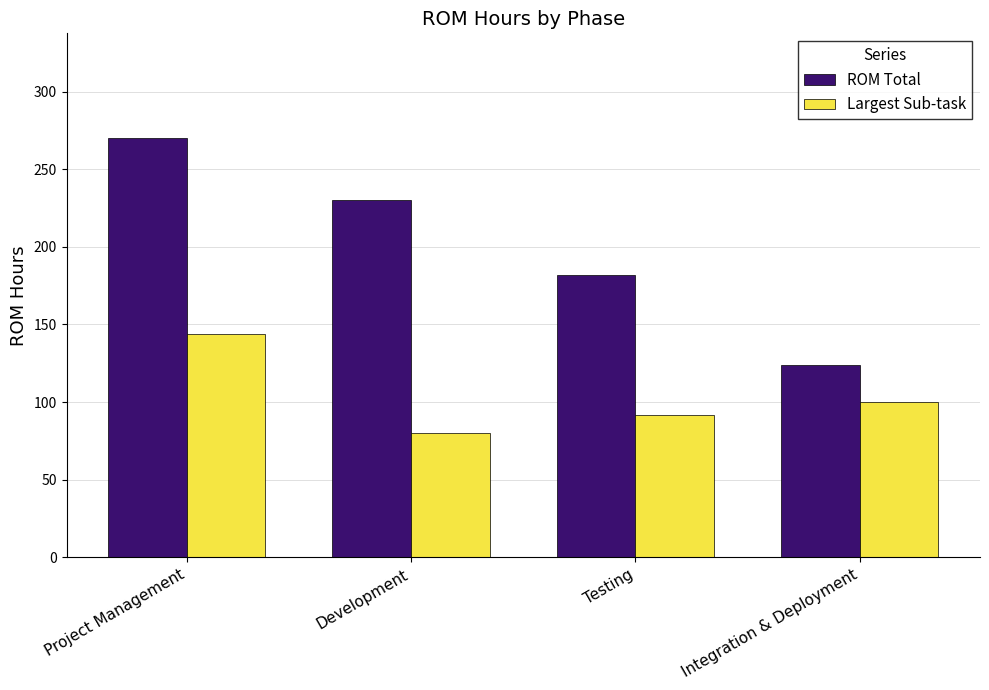

How many bars are there in total?

8